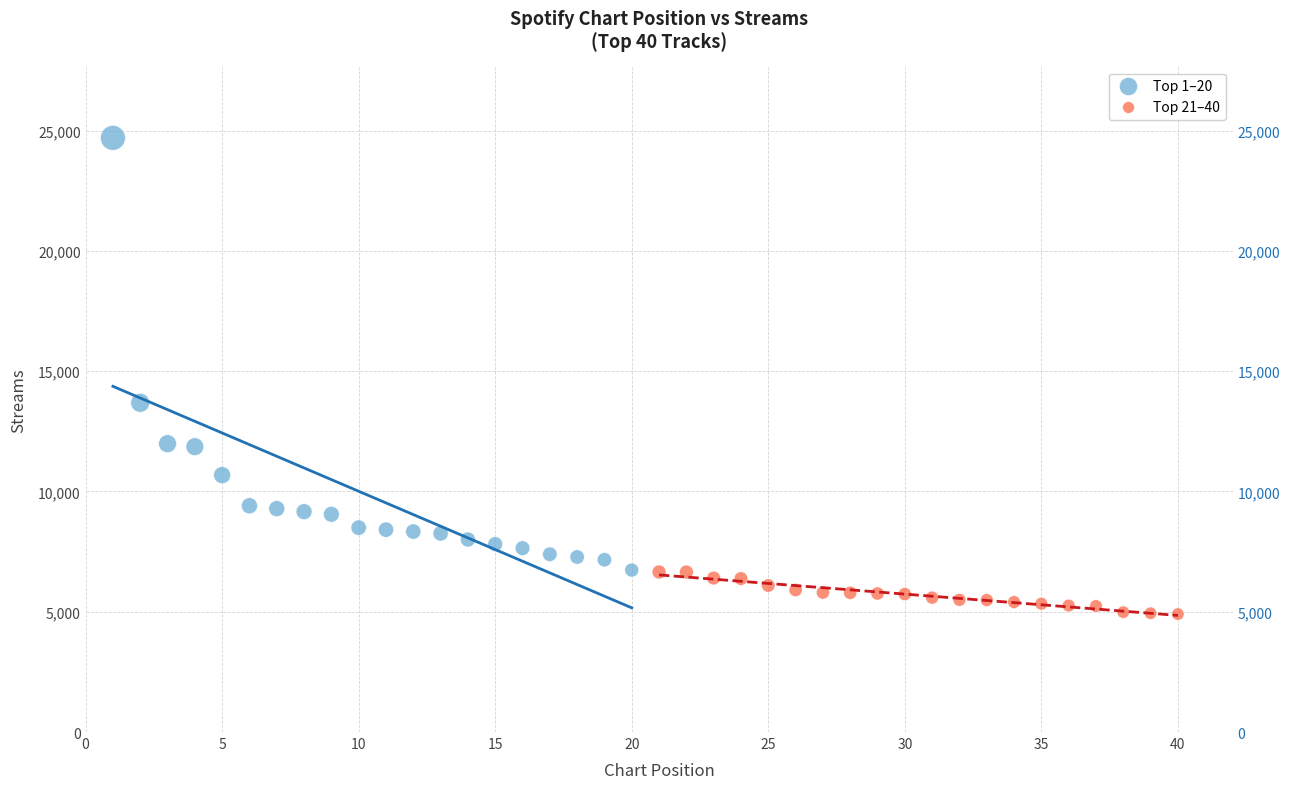

Which series contains the highest Y value?

Top 1–20